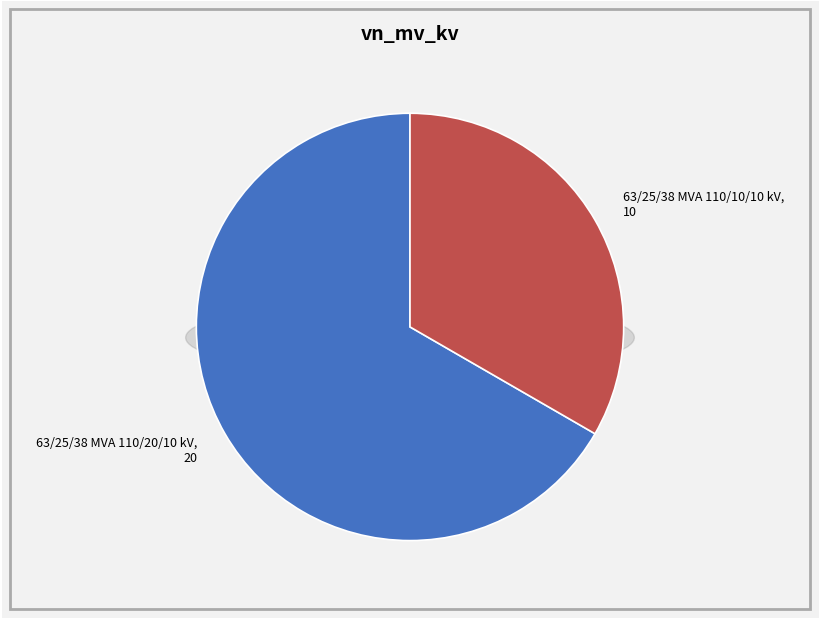

Rank the categories by value from highest to lowest.

63/25/38 MVA 110/20/10 kV, 63/25/38 MVA 110/10/10 kV